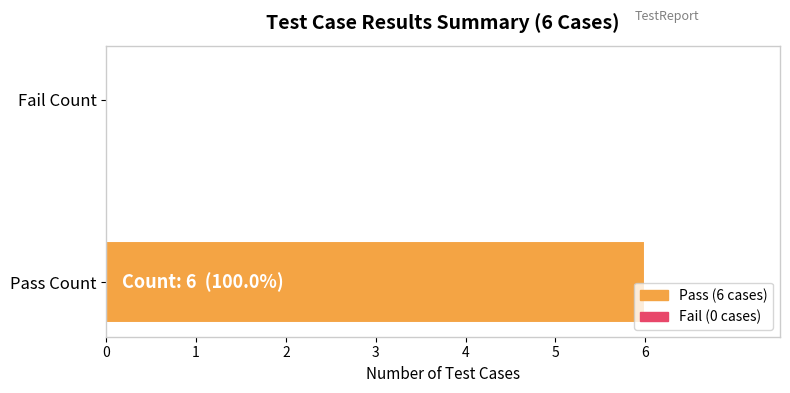

Are the bars grouped side by side (vs. stacked)?

No